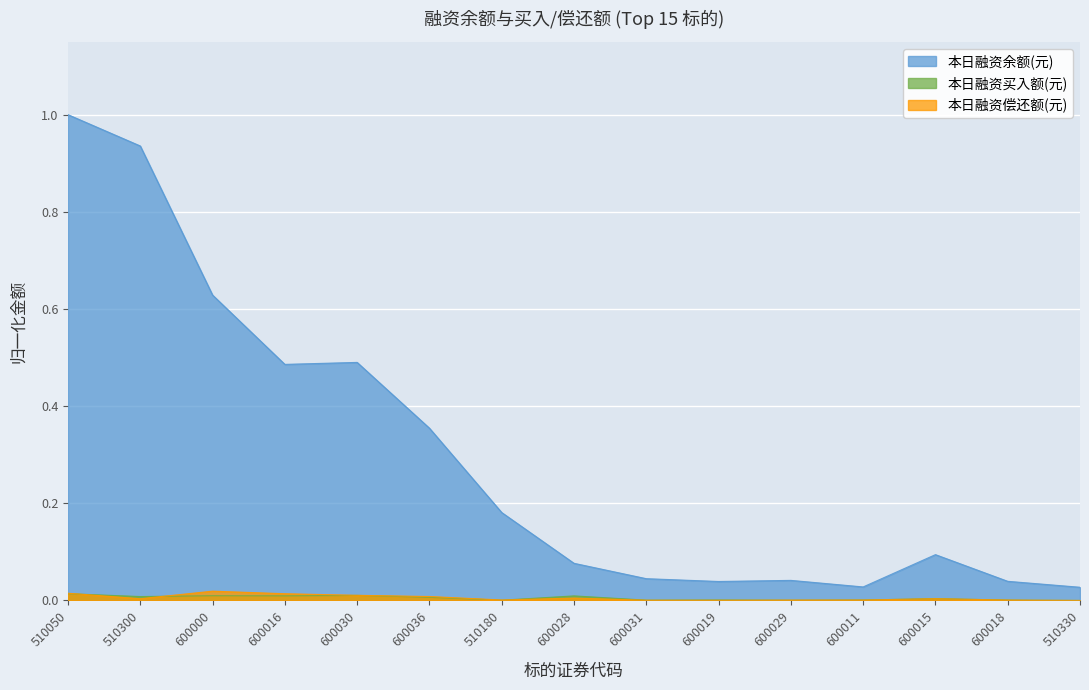

Which series ends up on top after the final intersection of 本日融资偿还额(元) and 本日融资买入额(元)?

本日融资偿还额(元)